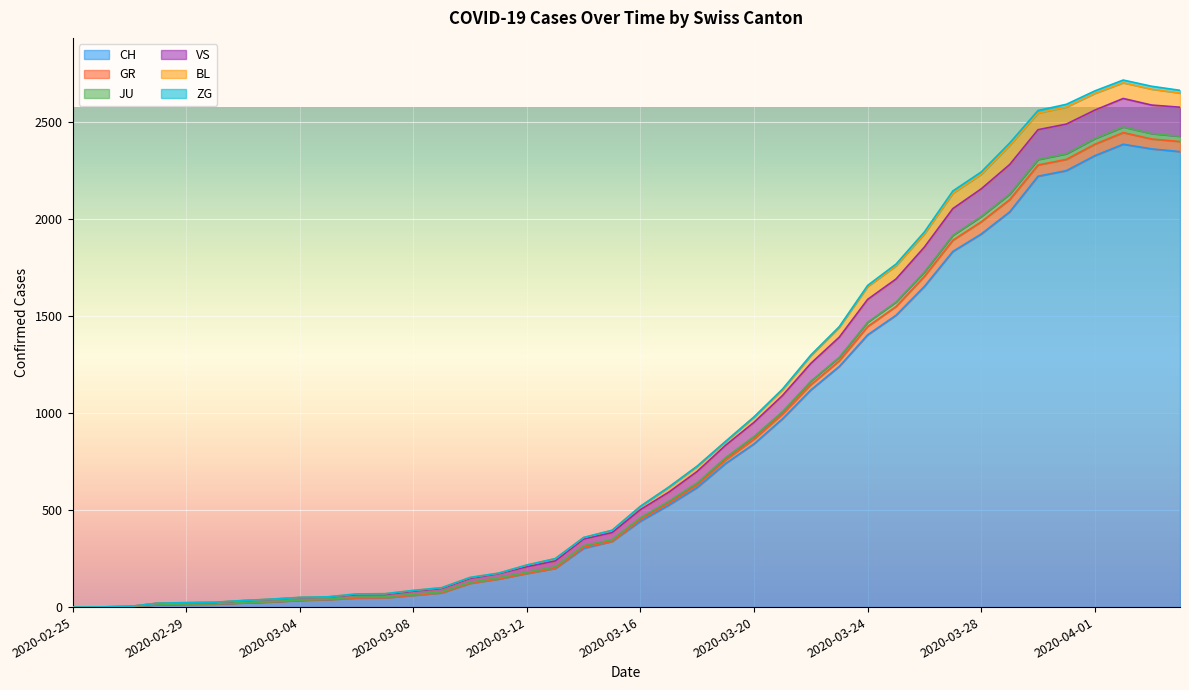

How many data points does each series have?

40